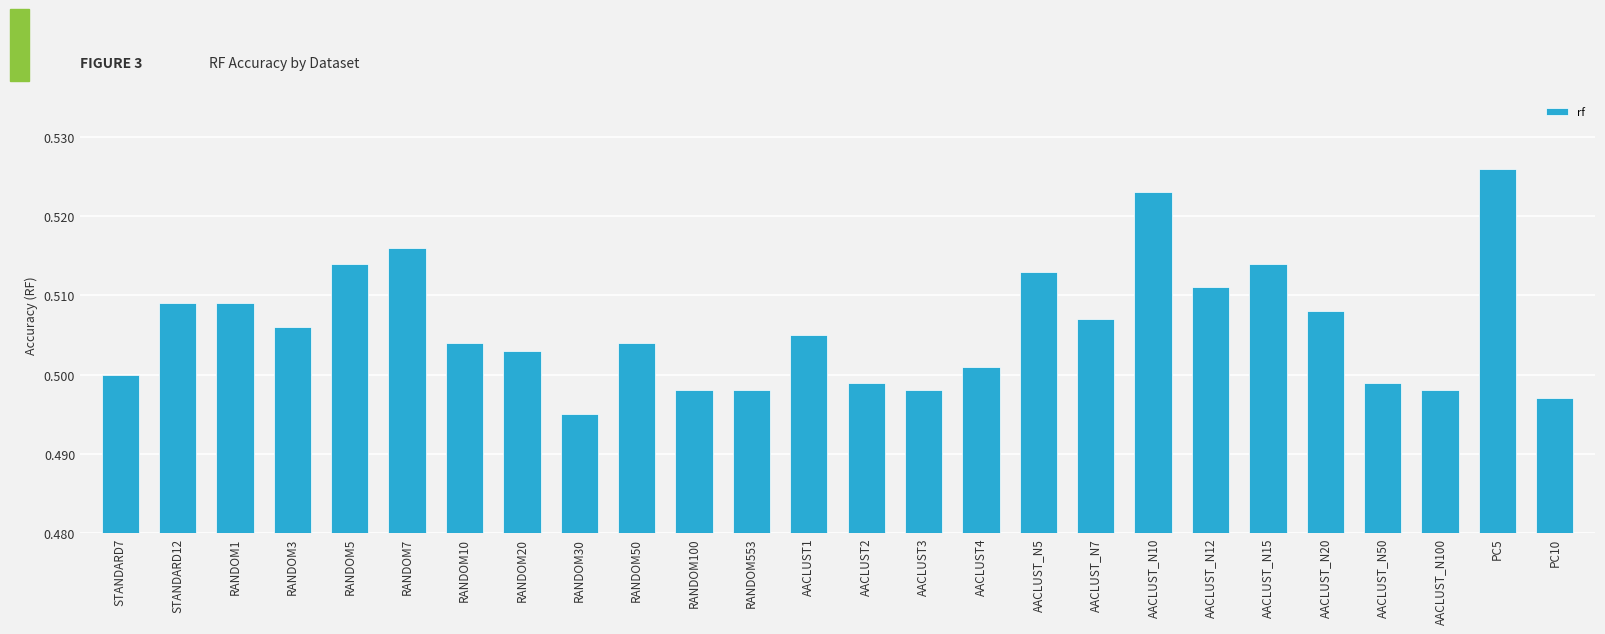

What is the label of the 4th bar from the left?

RANDOM3